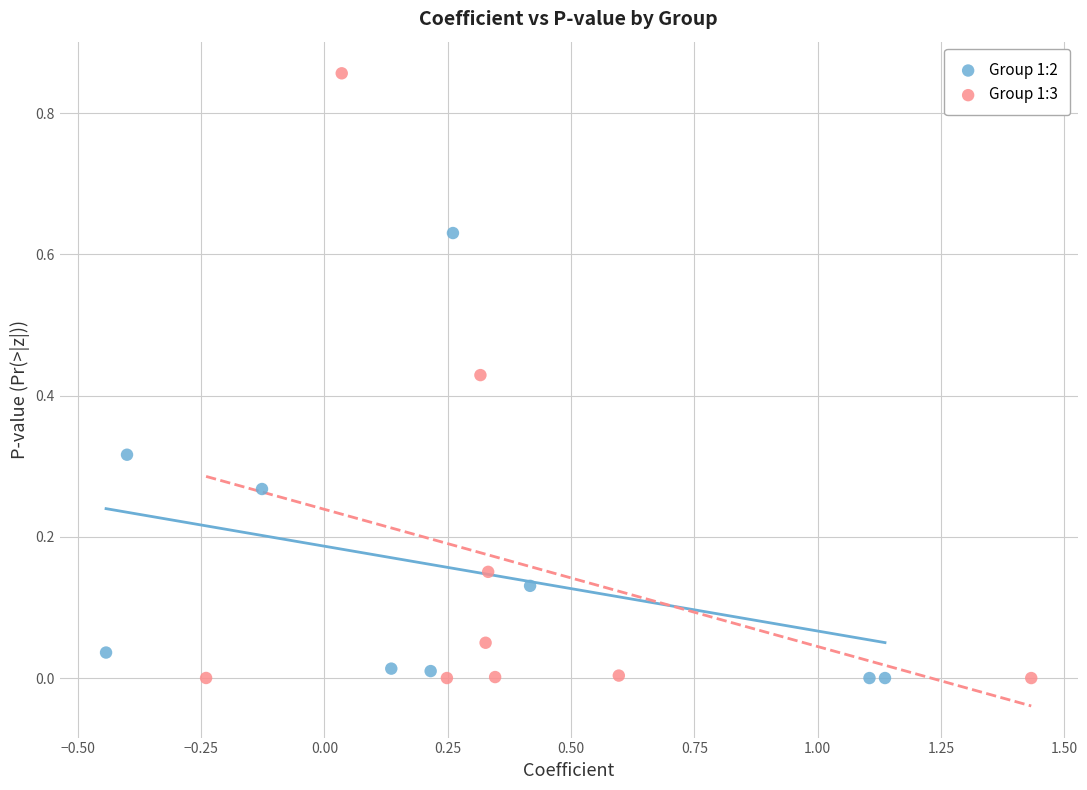

What are all the series names shown in the legend?

Group 1:2, Group 1:3